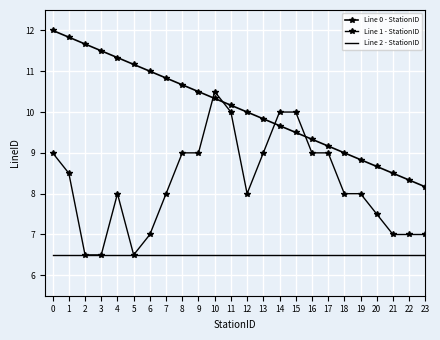

True or false: Line 0 - StationID and Line 2 - StationID intersect in this chart.

False